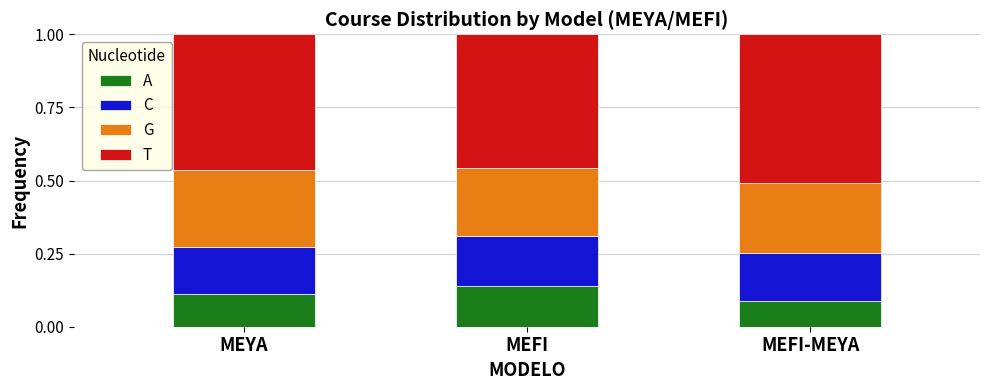

What is the total value across all series at MEFI?

1.0